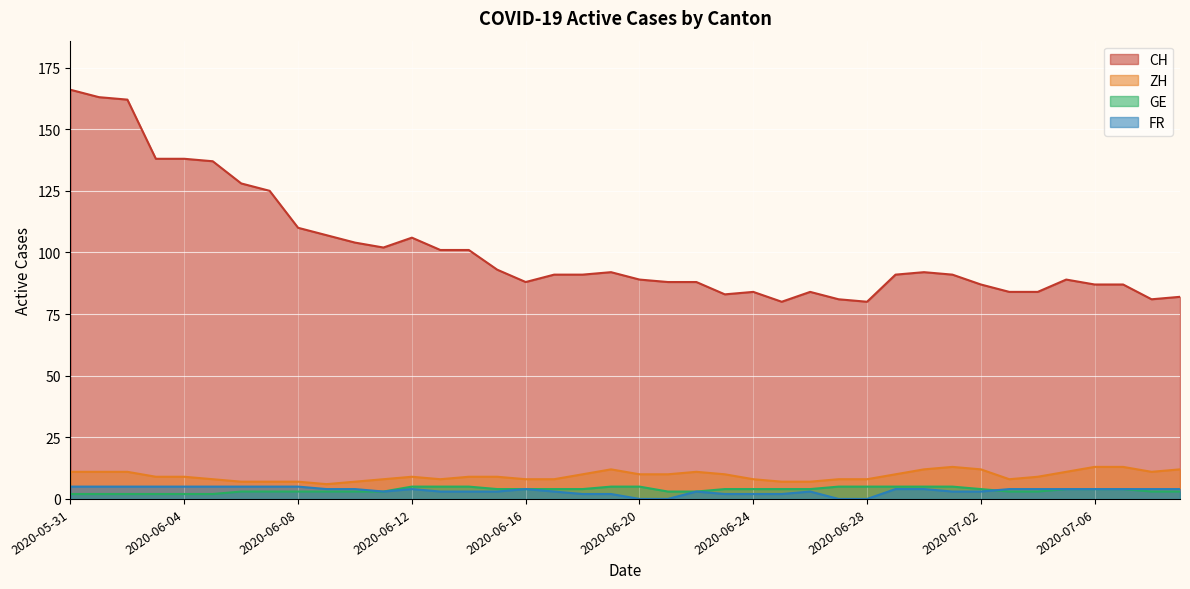

At how many categories does at least one series exceed 62?

40